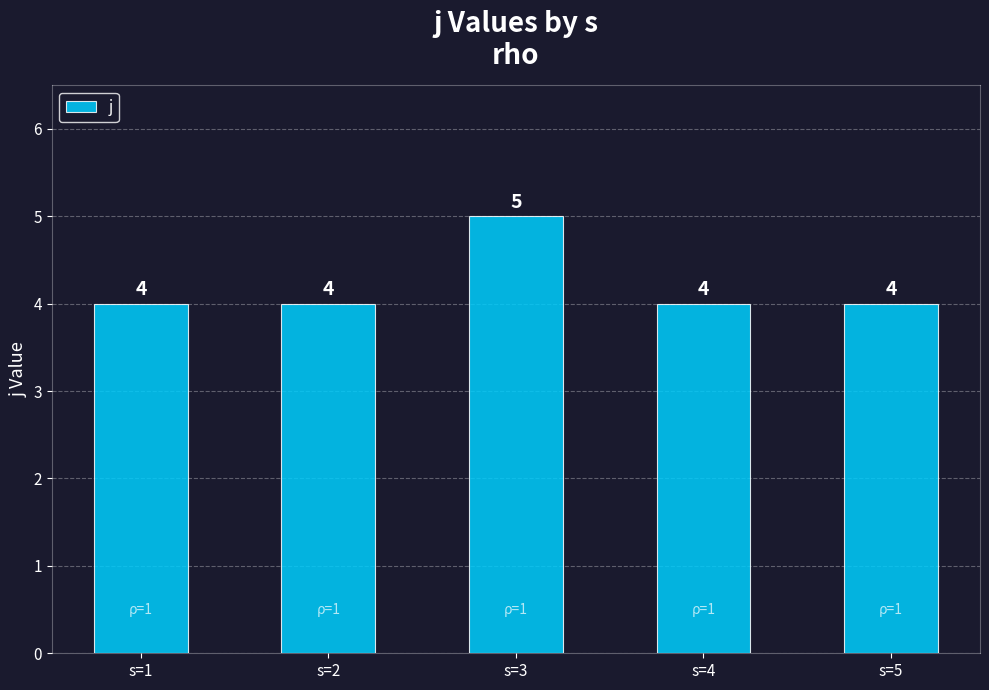

What is the average value?

4